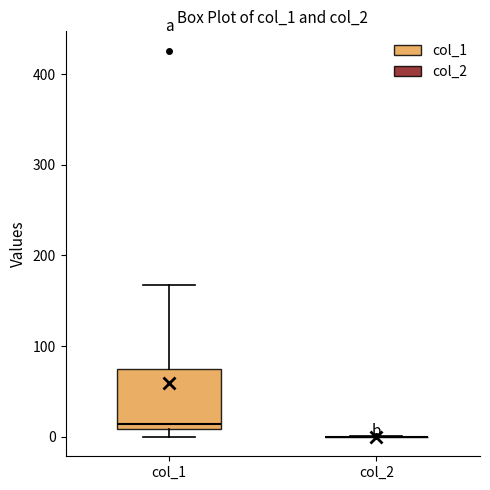

Reading left to right, transcribe this box plot: for each box, give where its median line is, the range the box spans, and where its two whiskers end, as read against the y-axis. The values are not printed on the chart, so give them approximately, as read against the axis.

col_1: median 10 (just above the box's lower edge), box 10 to 70, whiskers 0 to 170
col_2: box collapsed to a line at 0, whiskers 0 to 0